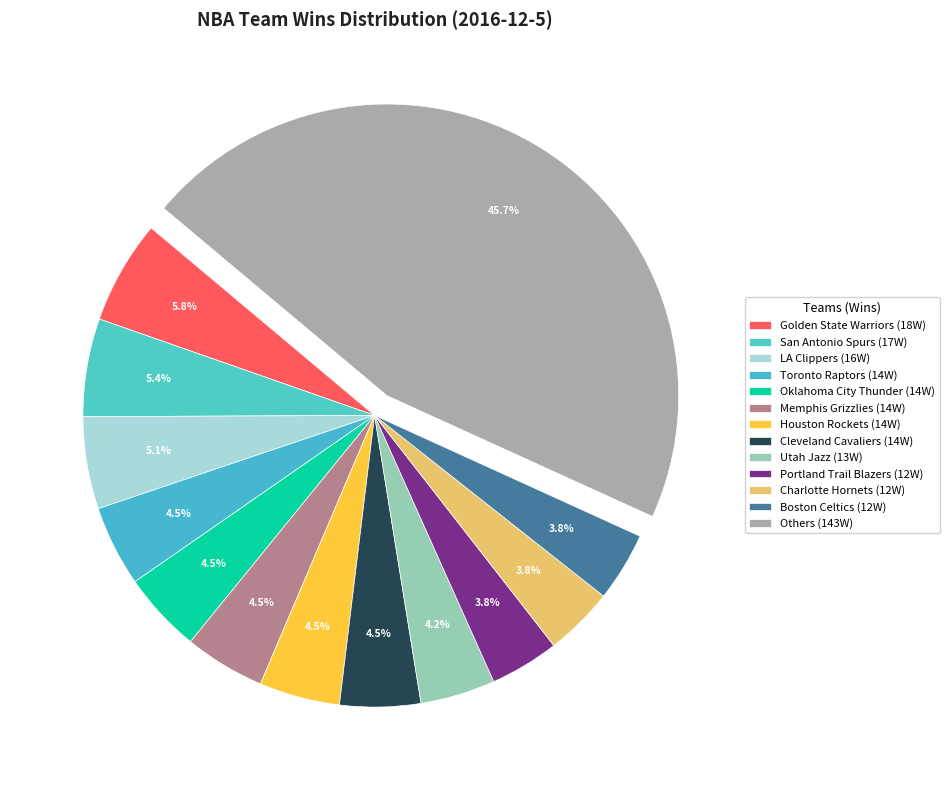

How many segments does this pie chart have?

13